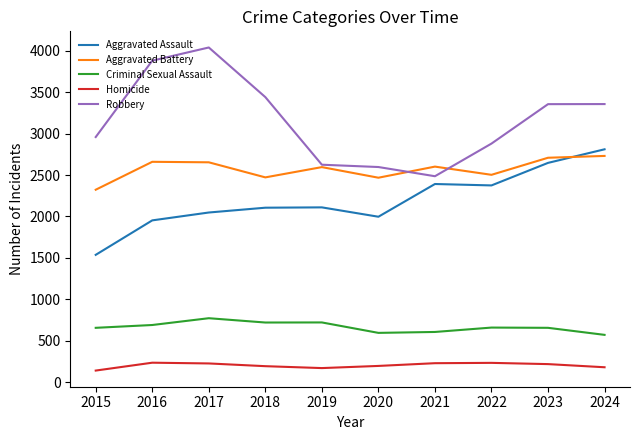

At 2018, list the series in order from smallest to largest.

Homicide, Criminal Sexual Assault, Aggravated Assault, Aggravated Battery, Robbery